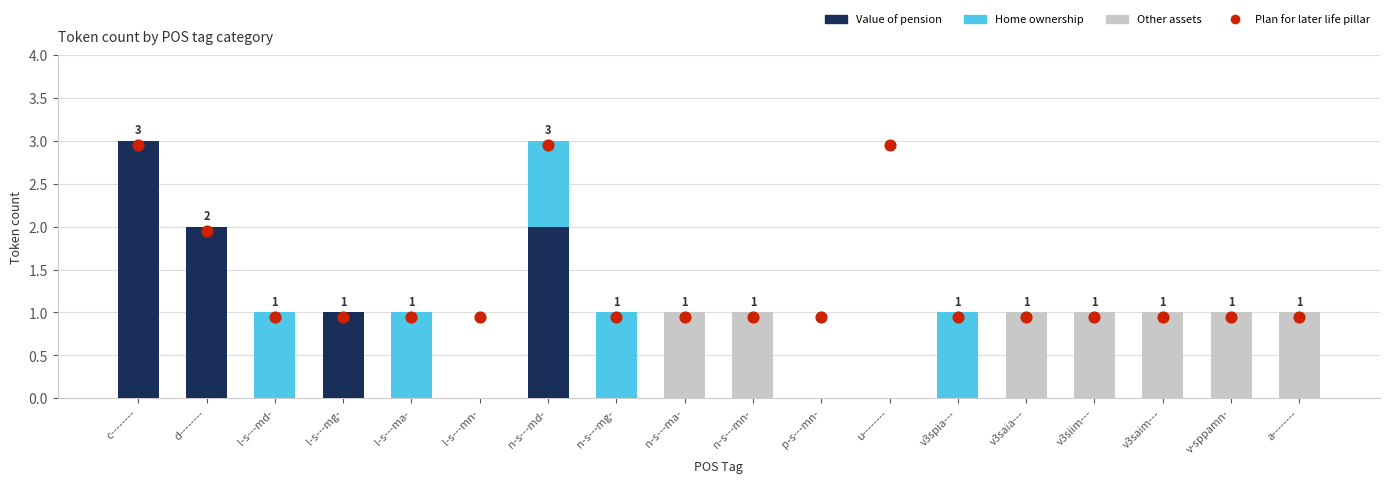

Which series contains the lowest Y value?

Value of pension